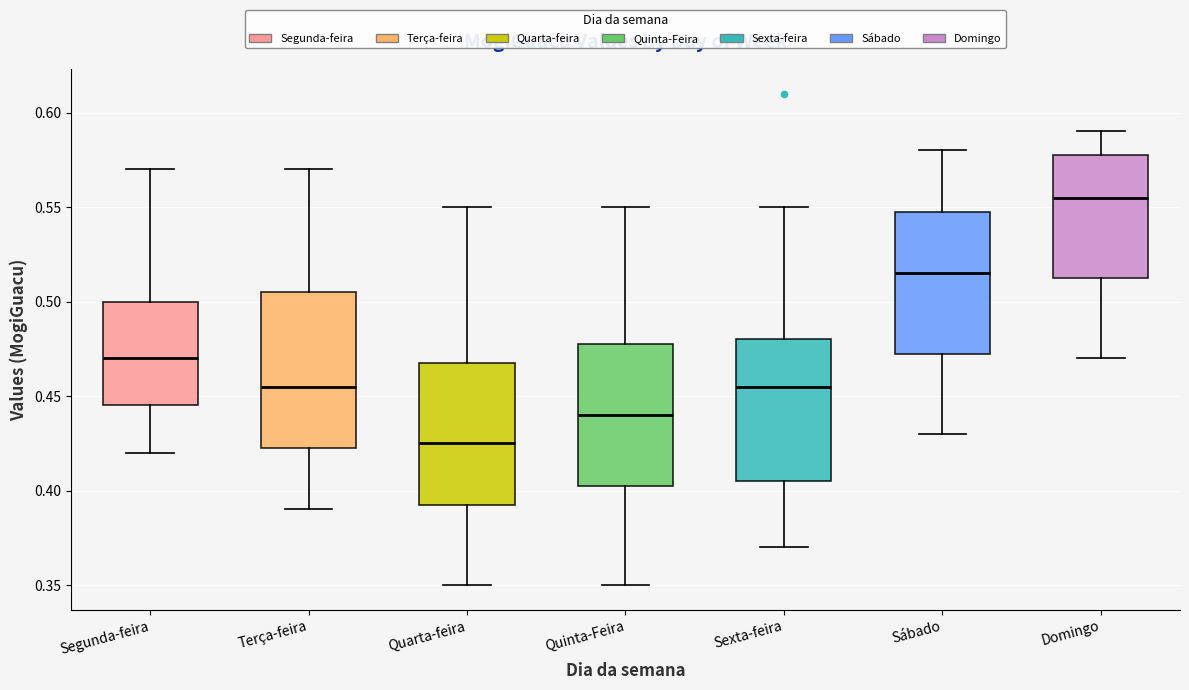

Comparing the boxes themselves (not the whiskers), which one is the tallest?

Terça-feira